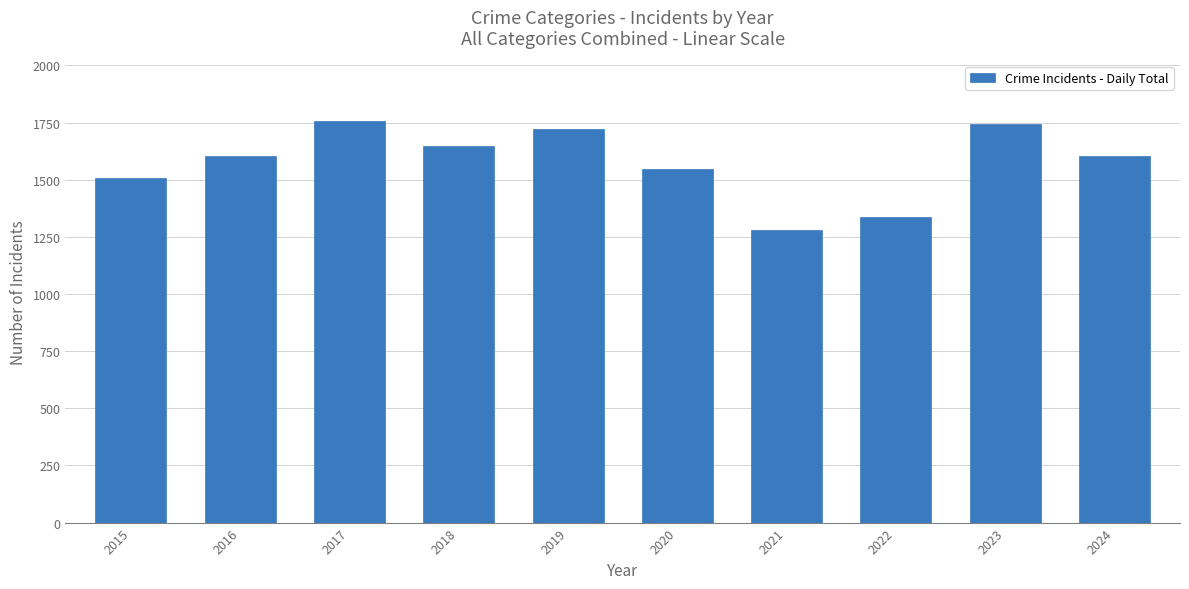

Are the bars grouped side by side (vs. stacked)?

No